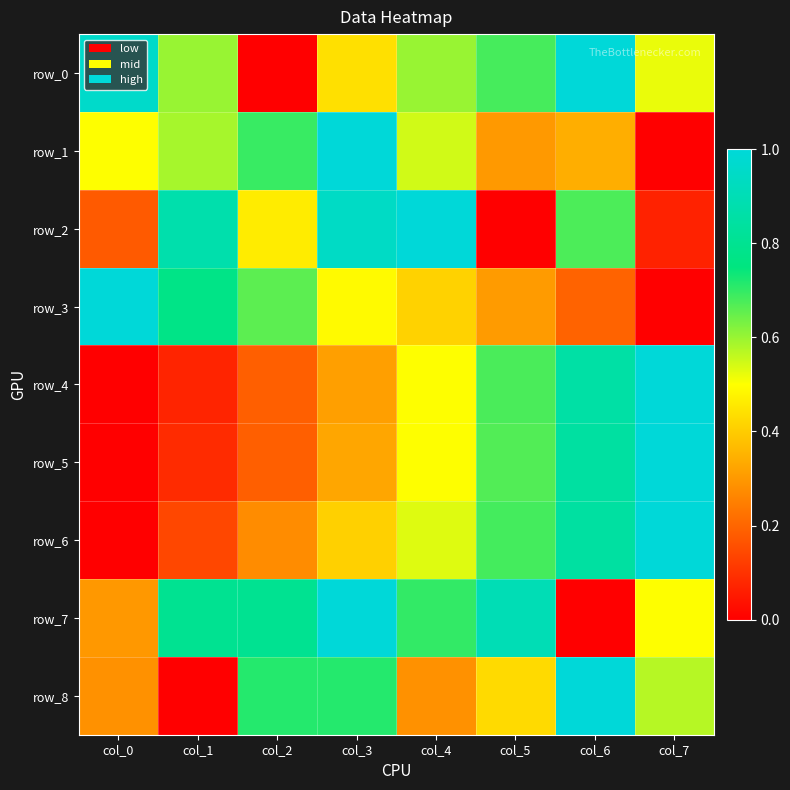

Which series has the largest total across all categories?

row_7